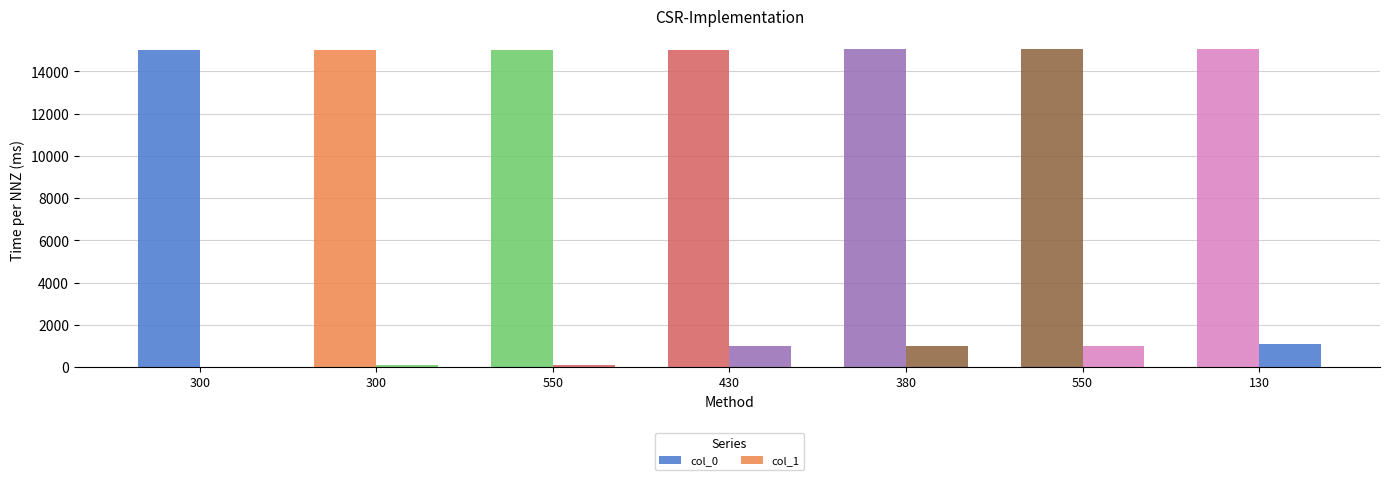

What is the label of the 3rd bar from the right?

380